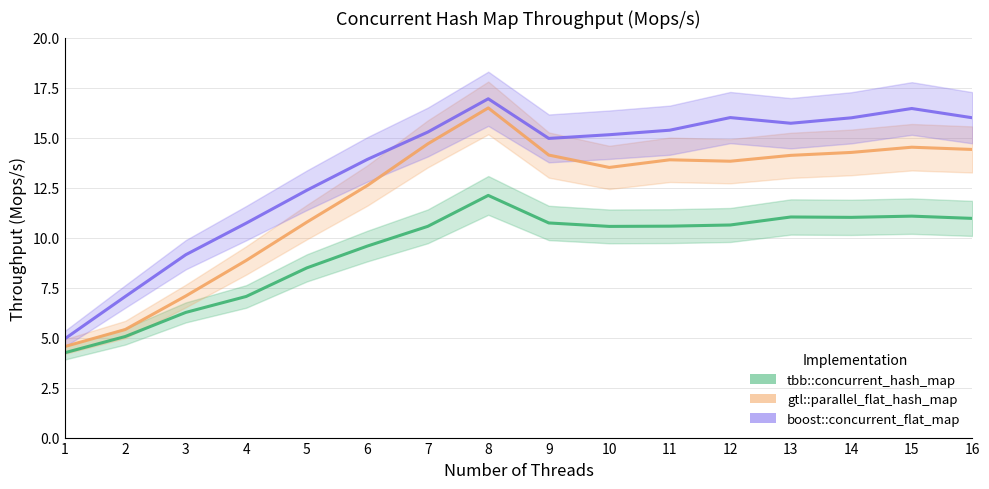

At which category does tbb::concurrent_hash_map reach its first local peak?

8